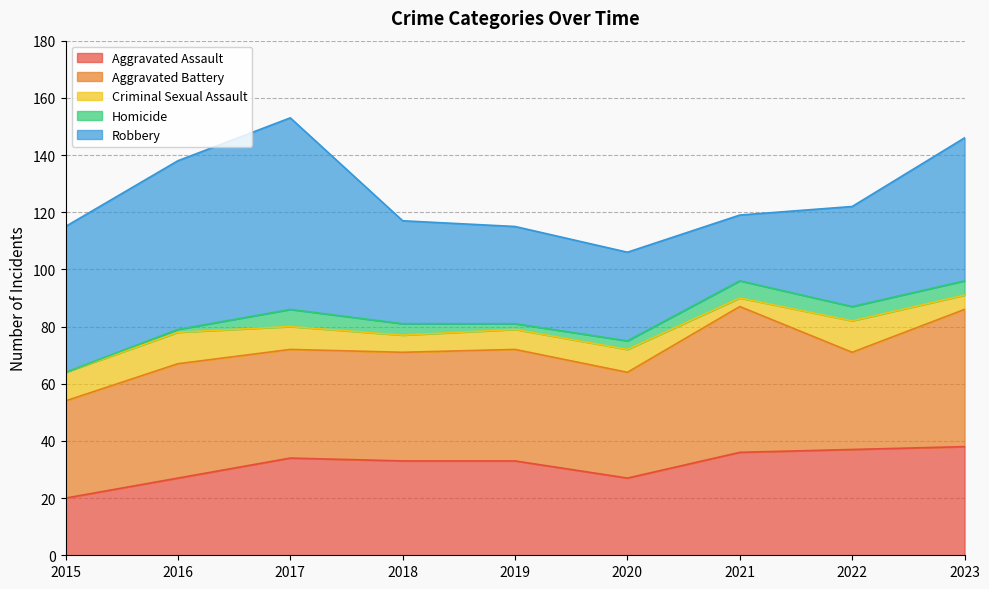

What is the difference between the maximum and minimum values in the Robbery series?

44